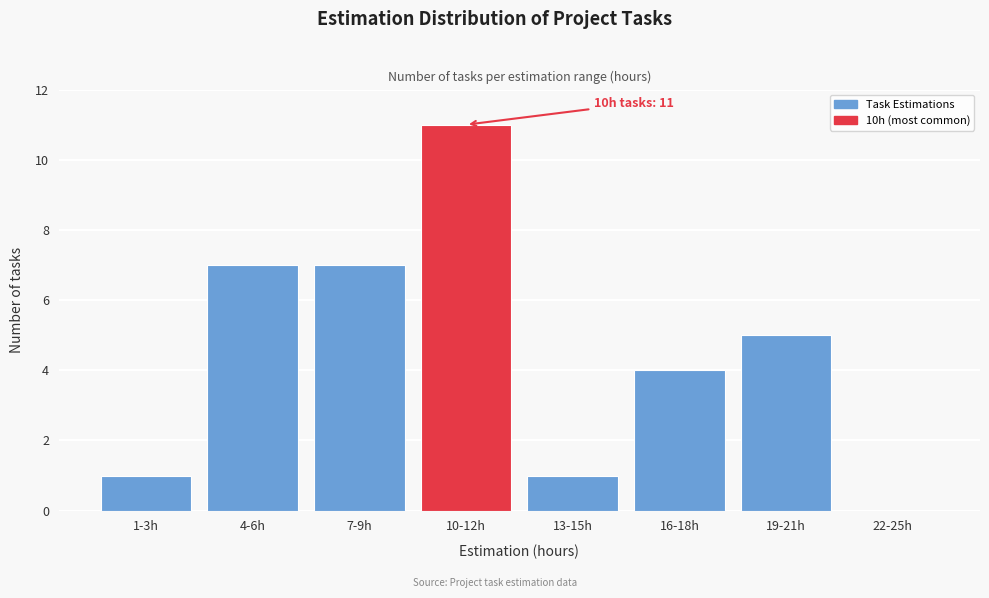

Reading left to right, list all the values displayed in this chart.

1-3h=1	4-6h=7	7-9h=7	10-12h=11	13-15h=1	16-18h=4	19-21h=5	22-25h=0